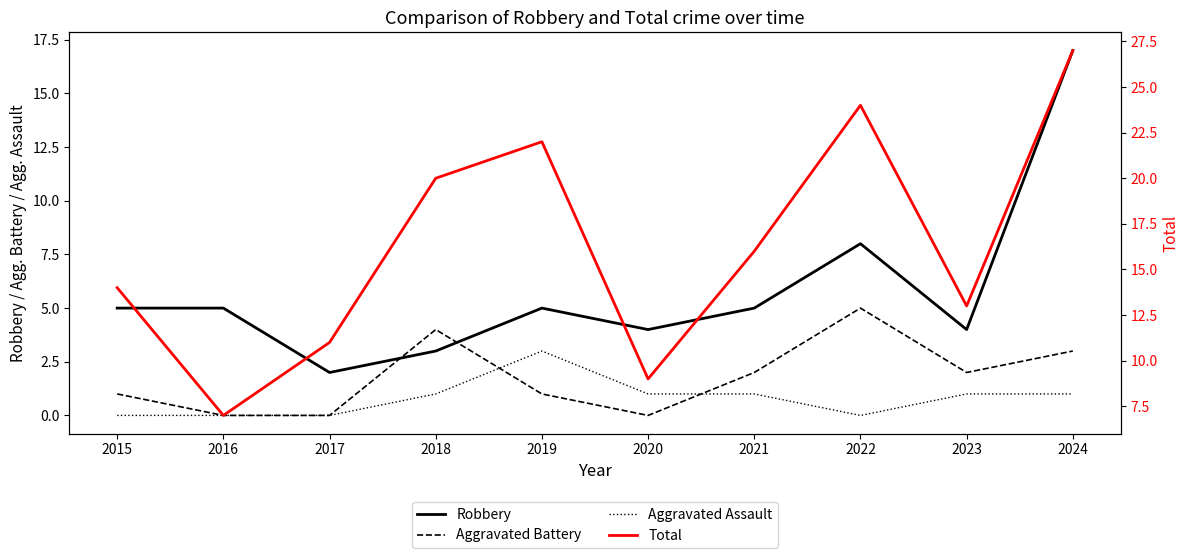

Rank the categories by Aggravated Battery value from highest to lowest.

2022, 2018, 2024, 2021, 2023, 2015, 2019, 2016, 2017, 2020